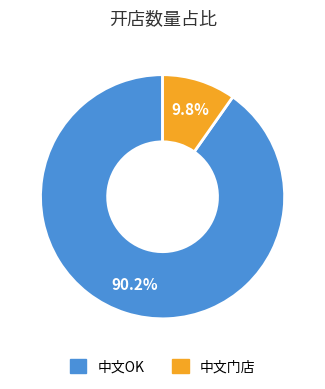

How many segments does this pie chart have?

2